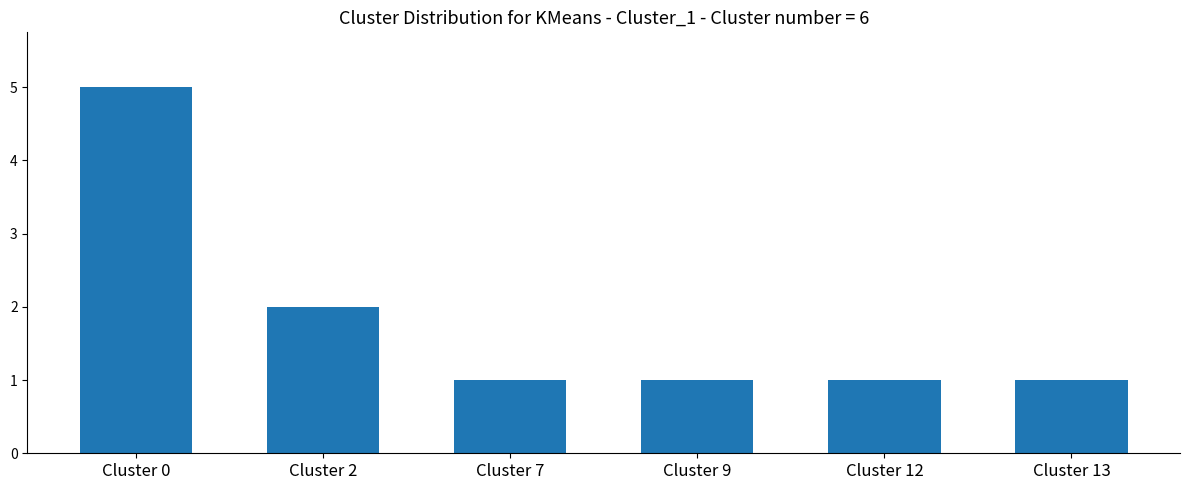

How many values are between 1 and 2?

5